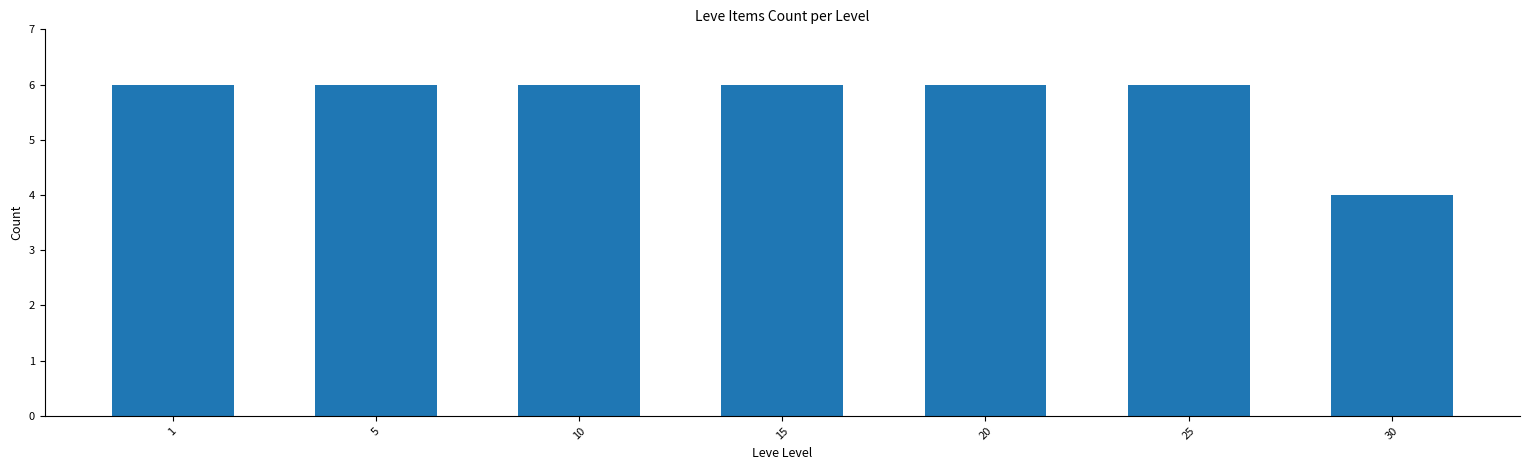

What is the difference between the values at 1 and 30?

2